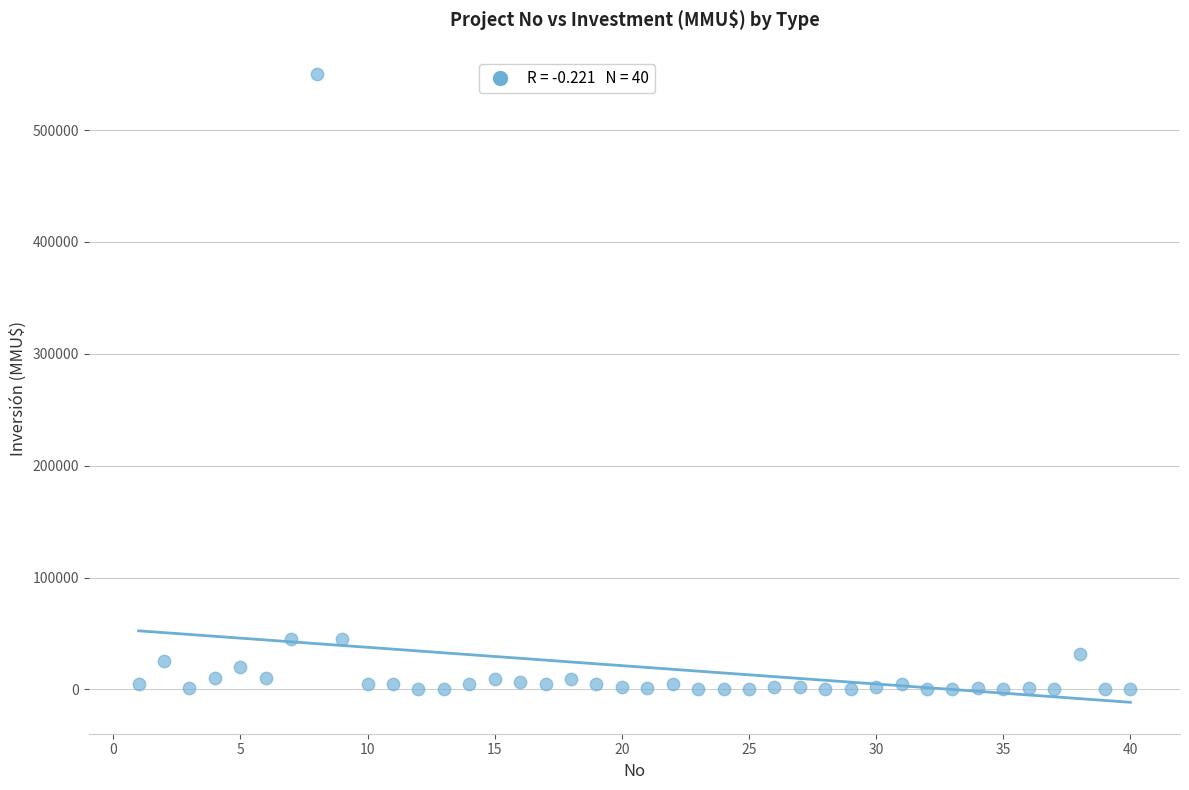

What is the range of Y values (max minus min)?

550000